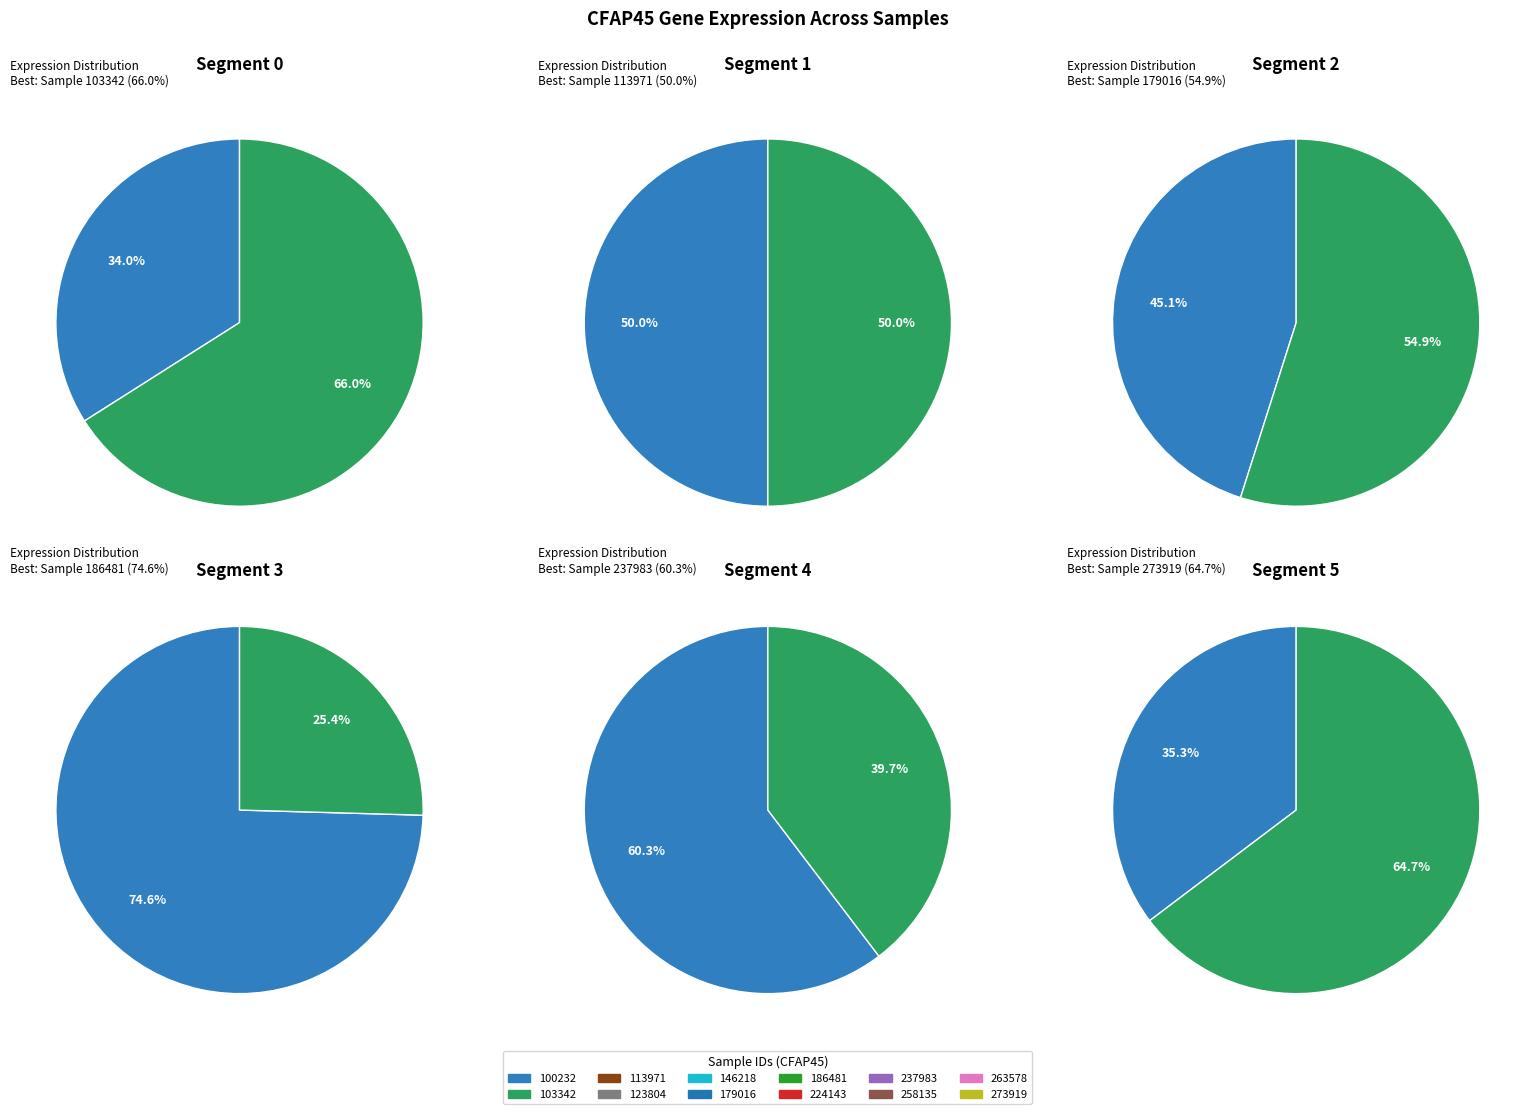

Do 273919 and 186481 together represent more than half of the pie?

No